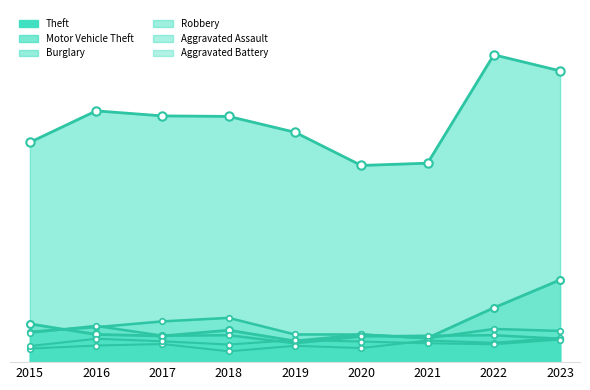

Between which two adjacent categories do Robbery and Motor Vehicle Theft first intersect?

2015 and 2016